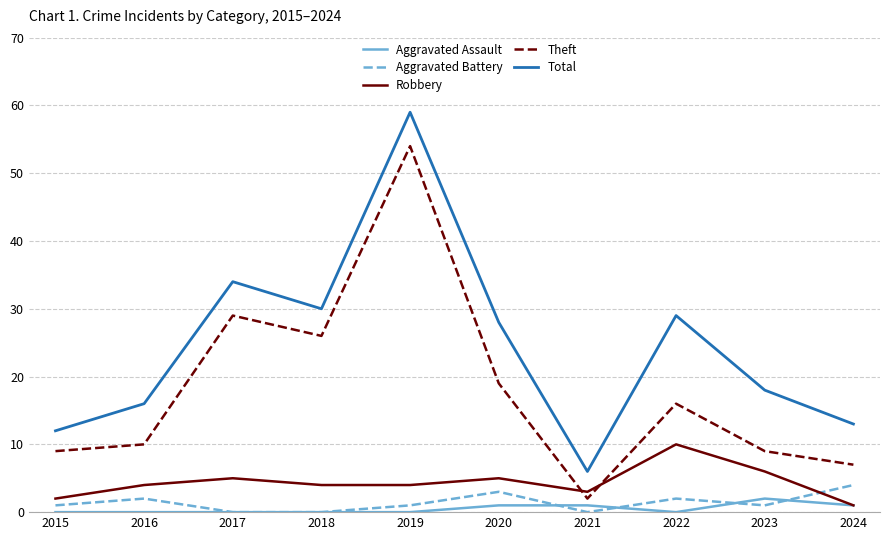

At which label does Total reach its peak?

2019